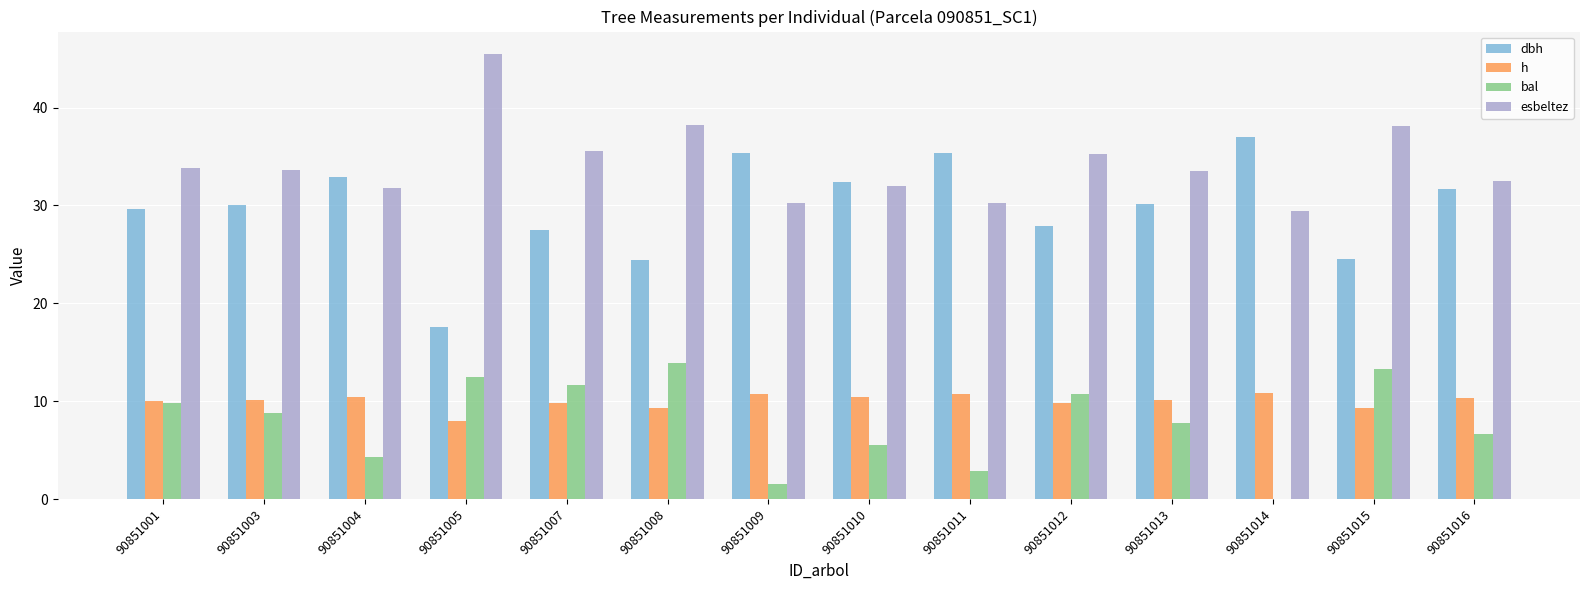

What are all the series names shown in the legend?

dbh, h, bal, esbeltez